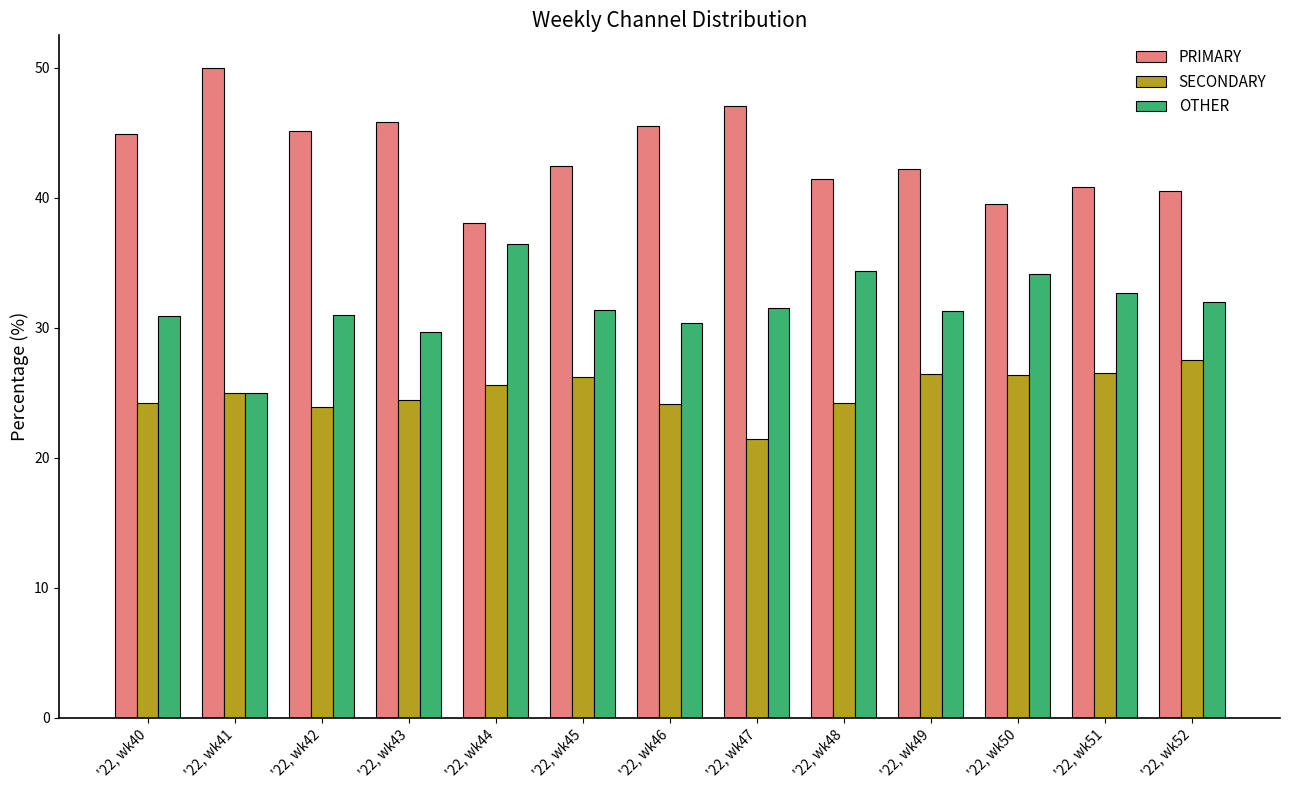

What is the average value of the OTHER series?

31.6